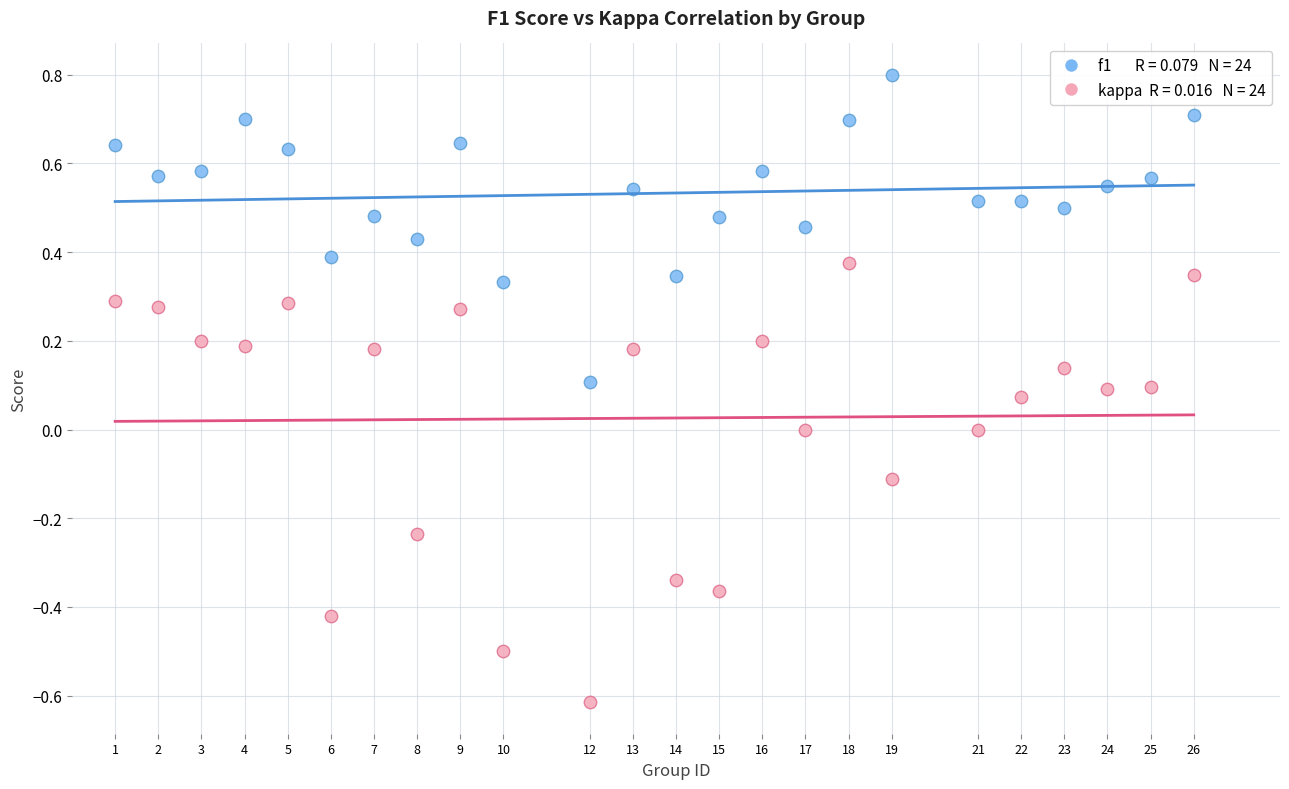

Across all data points, what is the range of Y values (max minus min)?

1.4